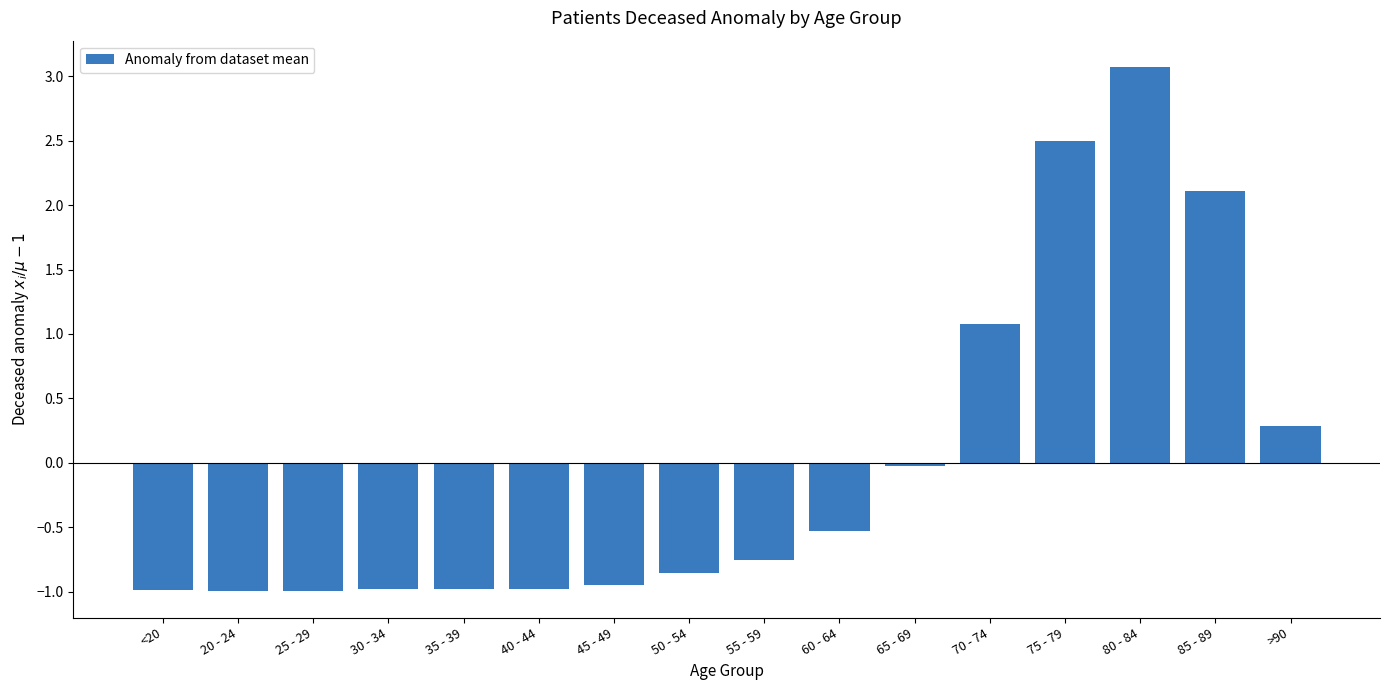

Is it true that the value at 60 - 64 is -0.5?

True